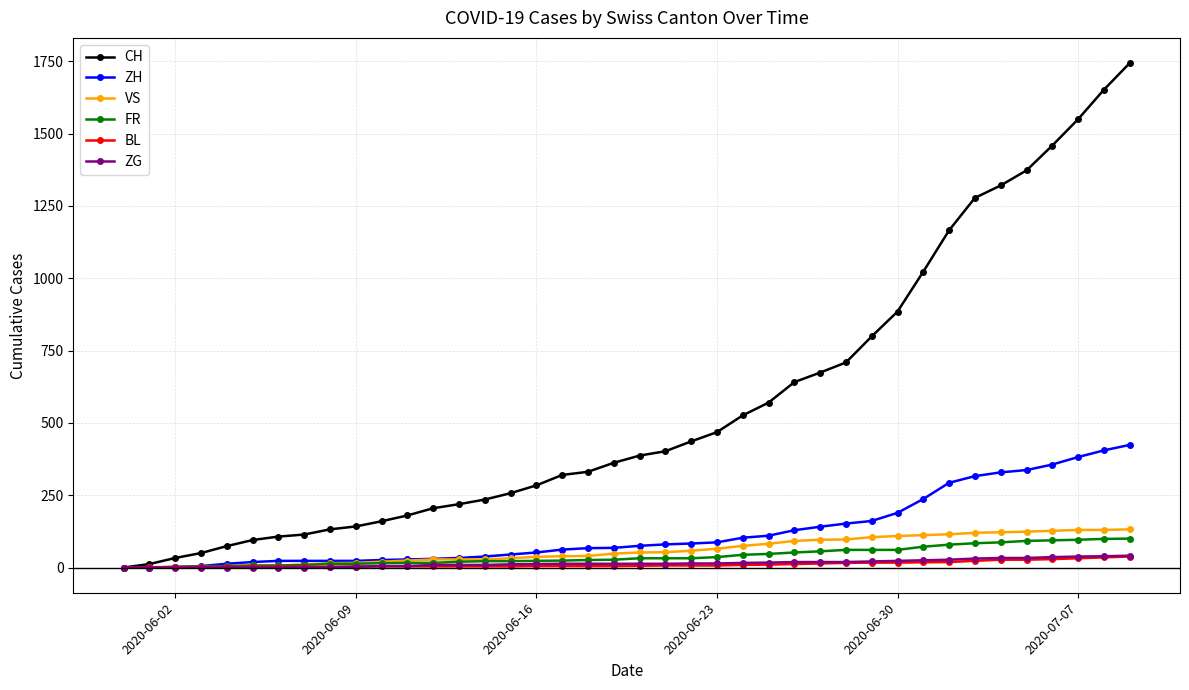

Which series has the widest spread of values?

CH